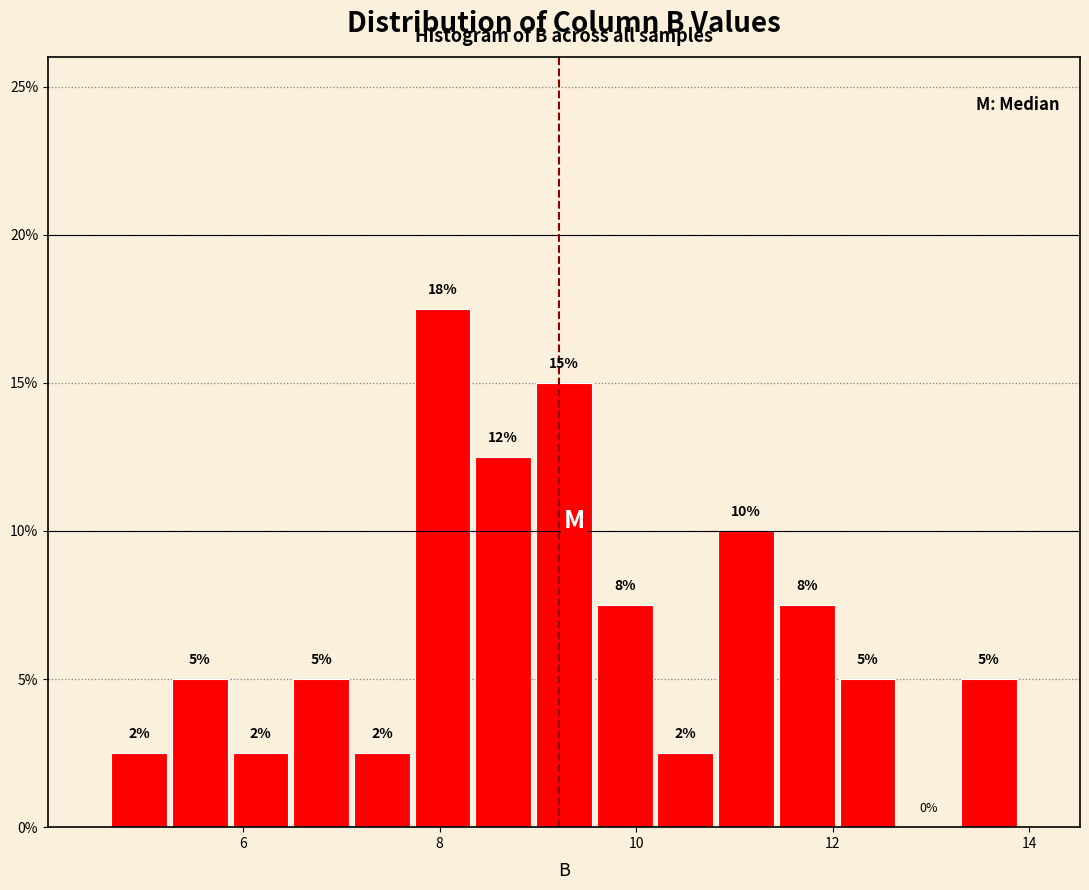

Read against the x-axis, roughly where is the centre of the tallest bar?

8.0